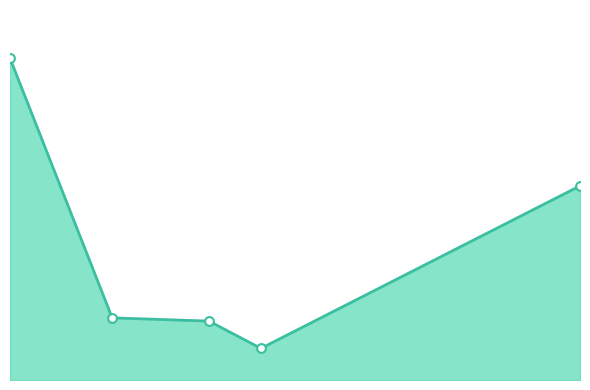

Does the chart have visible grid lines?

No